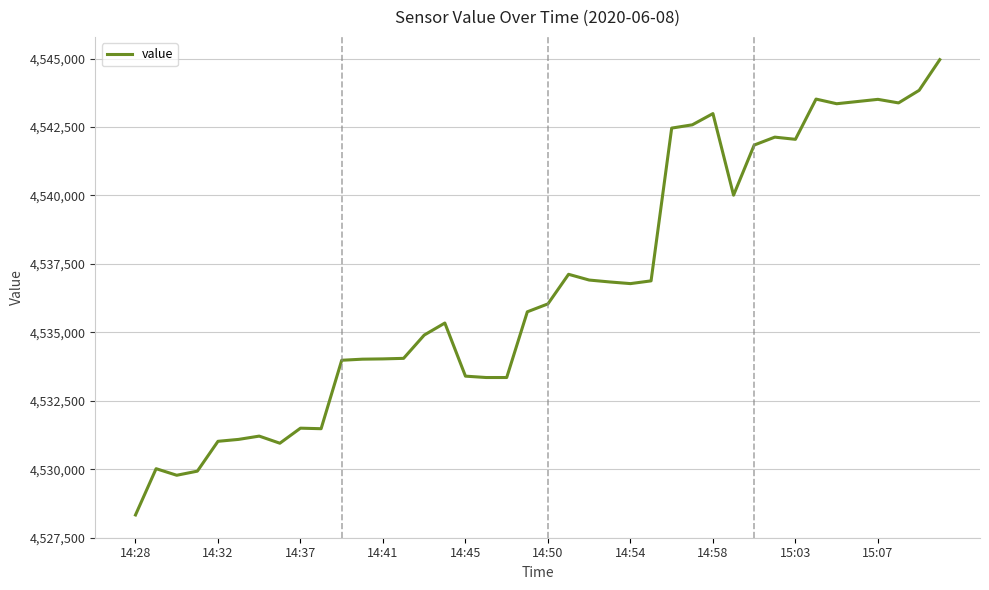

What is the difference between the maximum and minimum values?

16630